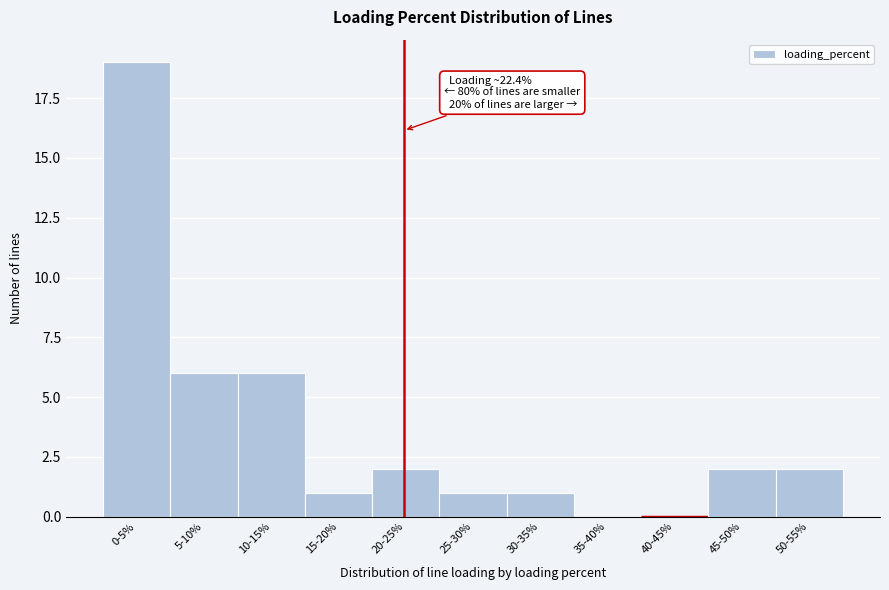

Reading left to right, extract all data points from this chart.

0-5%=19	5-10%=6	10-15%=6	15-20%=1	20-25%=2	25-30%=1	30-35%=1	35-40%=0	40-45%=0	45-50%=2	50-55%=2